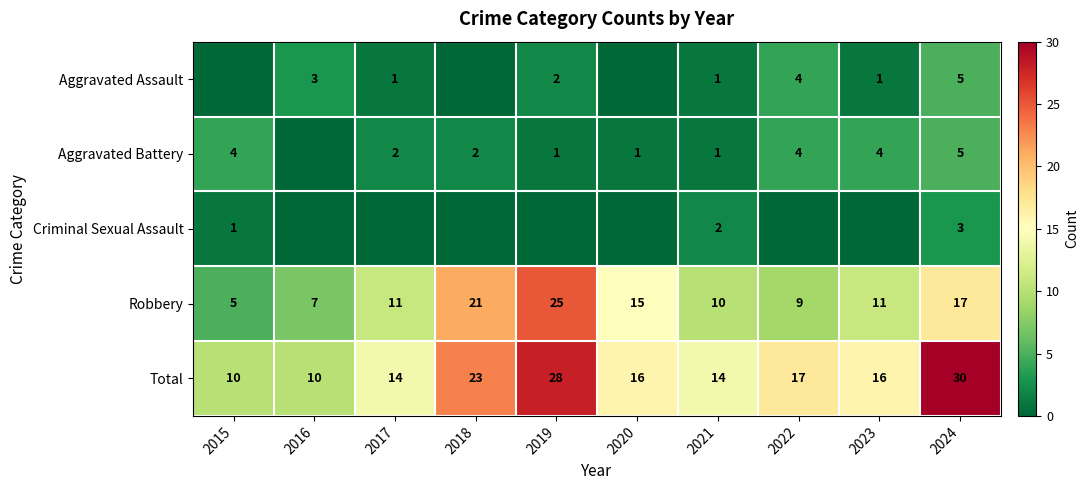

Between 2023 and 2018, which is larger?

2023